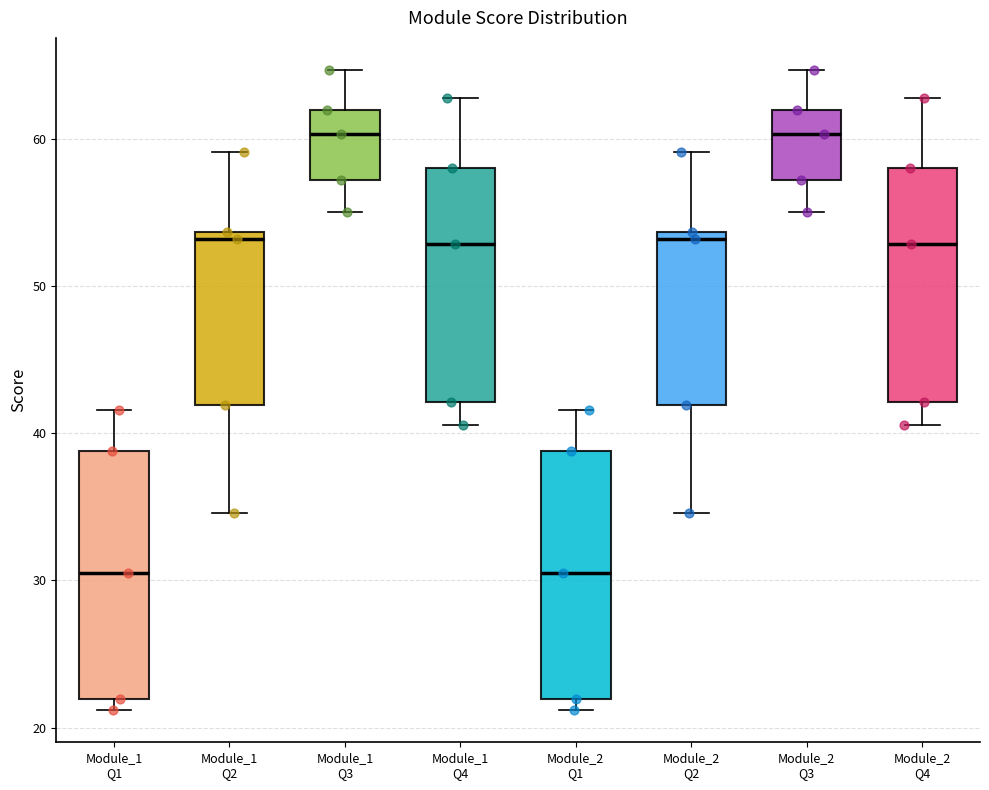

Reading left to right, read every box against the y-axis: the position of its median line, the range the box covers, and the ends of its whiskers. The values are not printed on the chart, so give them approximately, as read against the axis.

Module_1 Q1: median 31, box 22 to 39, whiskers 21 to 42
Module_1 Q2: median 53, box 42 to 54, whiskers 35 to 59
Module_1 Q3: median 60, box 57 to 62, whiskers 55 to 65
Module_1 Q4: median 53, box 42 to 58, whiskers 41 to 63
Module_2 Q1: median 31, box 22 to 39, whiskers 21 to 42
Module_2 Q2: median 53, box 42 to 54, whiskers 35 to 59
Module_2 Q3: median 60, box 57 to 62, whiskers 55 to 65
Module_2 Q4: median 53, box 42 to 58, whiskers 41 to 63